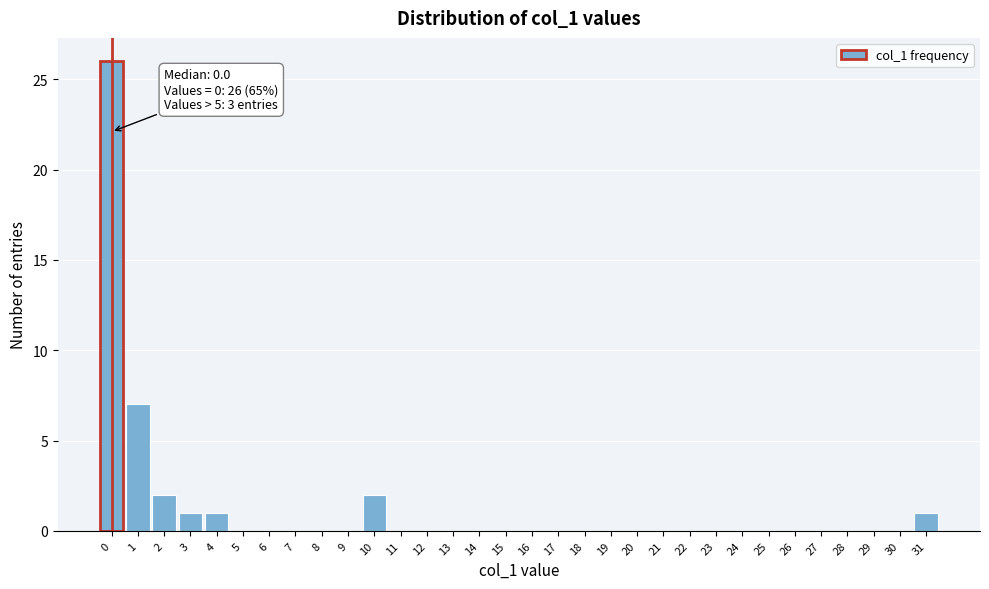

Which range on the x-axis has the tallest bar?

-0.5 to 0.5